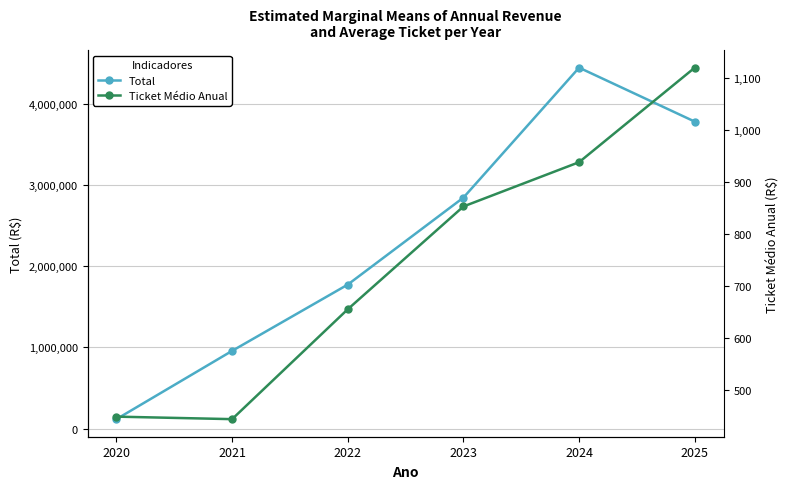

How many data points in Total are above 2843142?

3